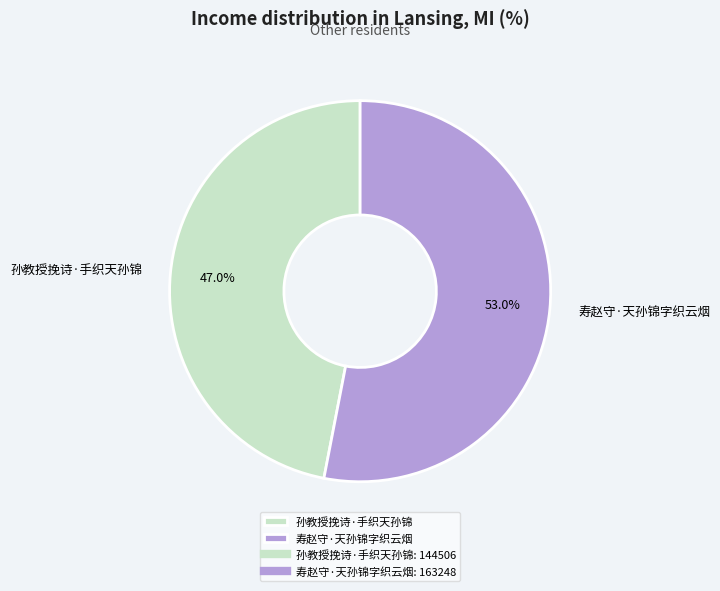

To the nearest percent, what is the difference between the 寿赵守·天孙锦字织云烟 and 孙教授挽诗·手织天孙锦 slice percentages?

6%